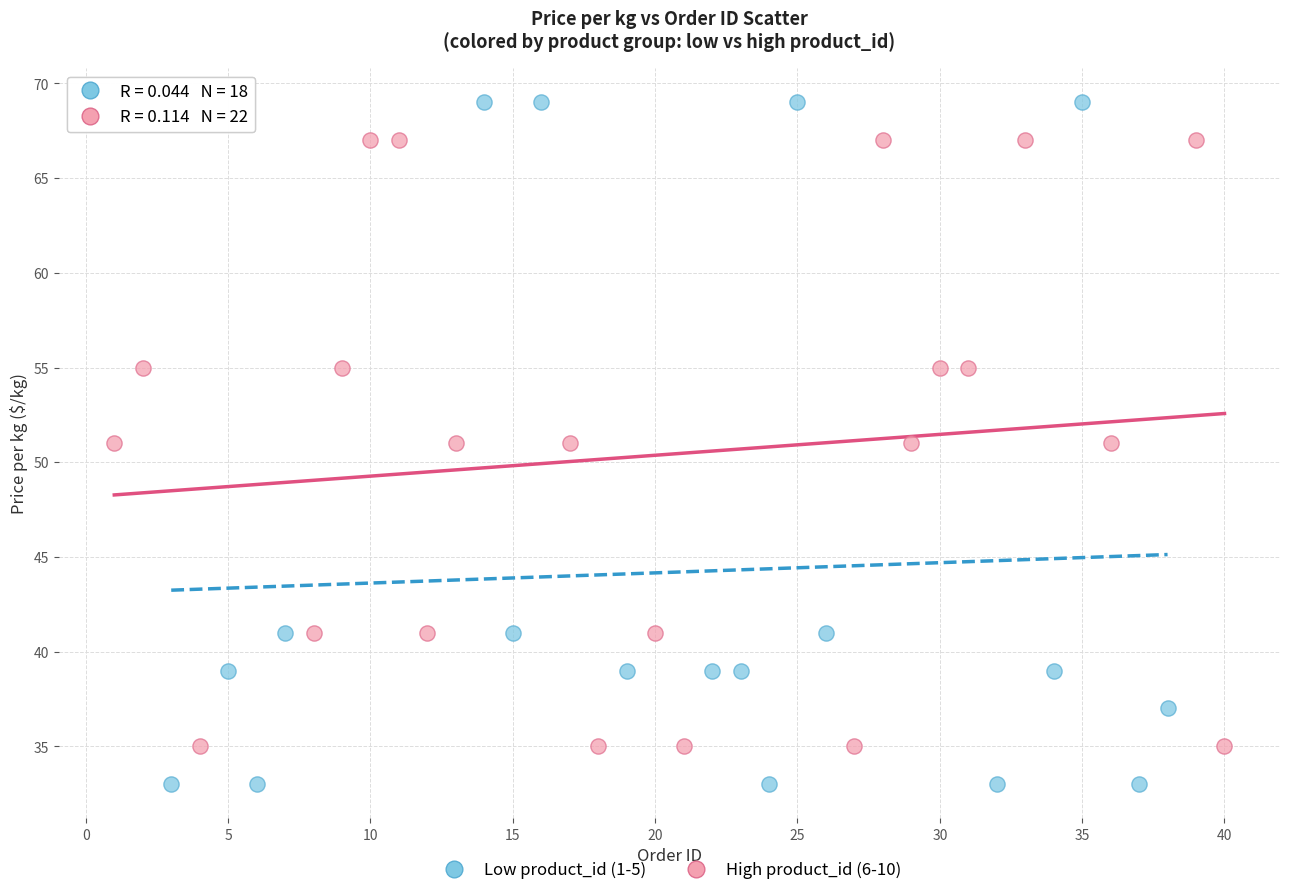

What are all the series names shown in the legend?

Low product_id (1-5), High product_id (6-10)